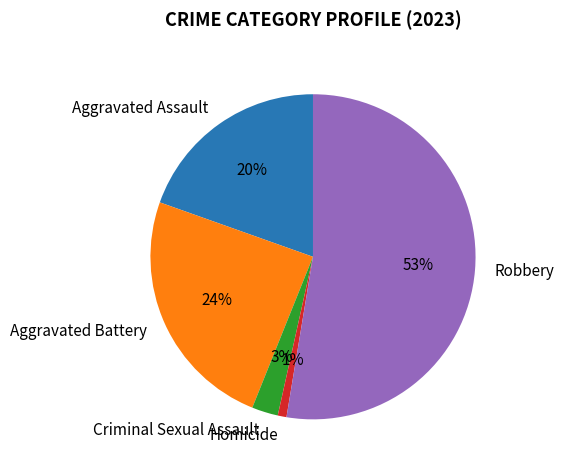

Is the sum of Aggravated Assault and Aggravated Battery greater than half?

No